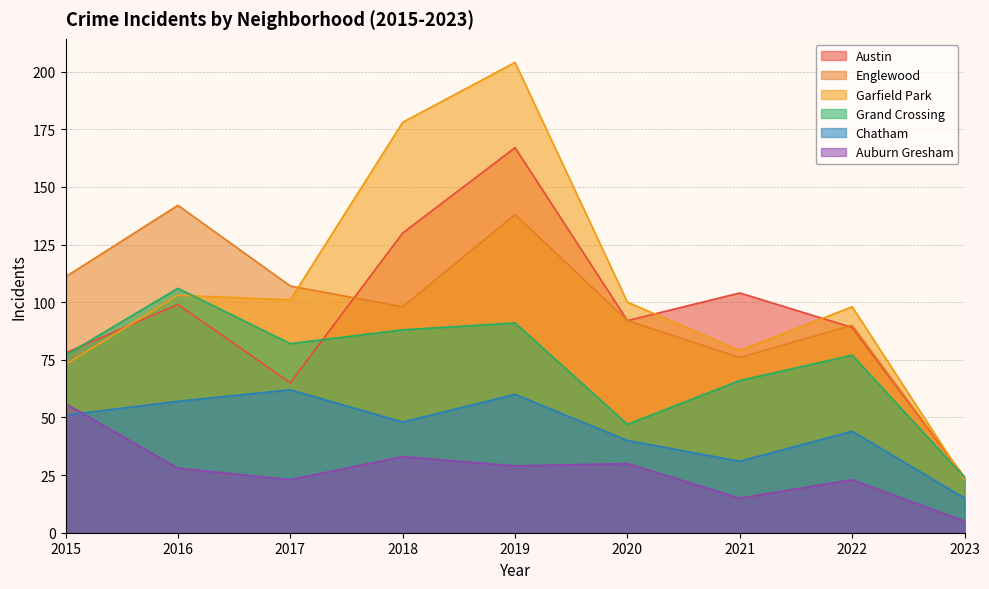

What is the sum of the Auburn Gresham values at 2017 and 2020?

53